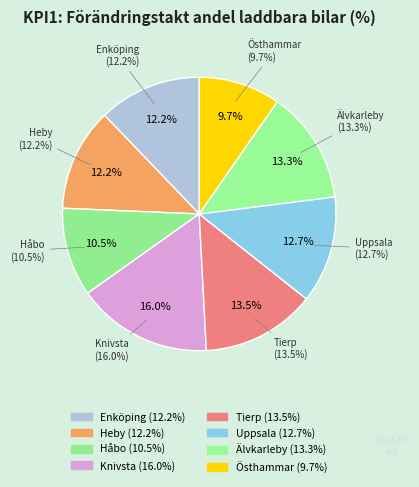

Which has a higher value, Håbo or Tierp?

Tierp